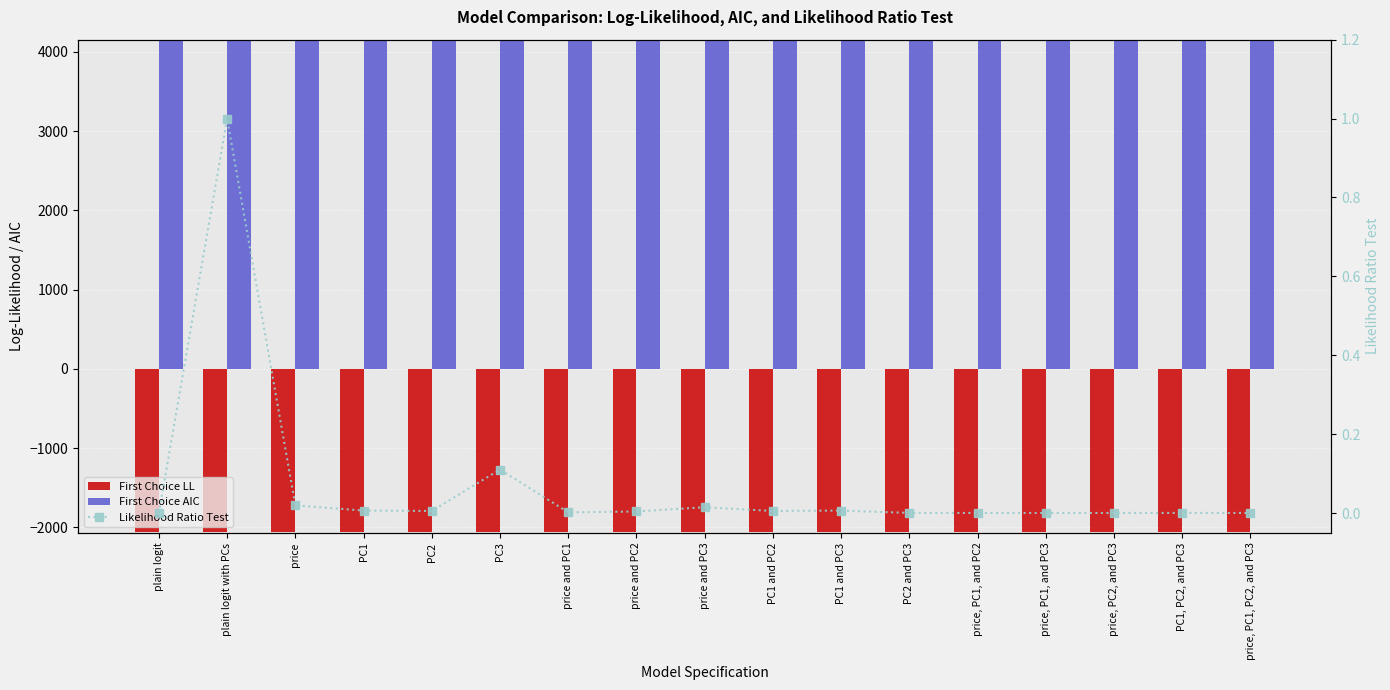

Which series has the largest total across all categories?

First Choice AIC